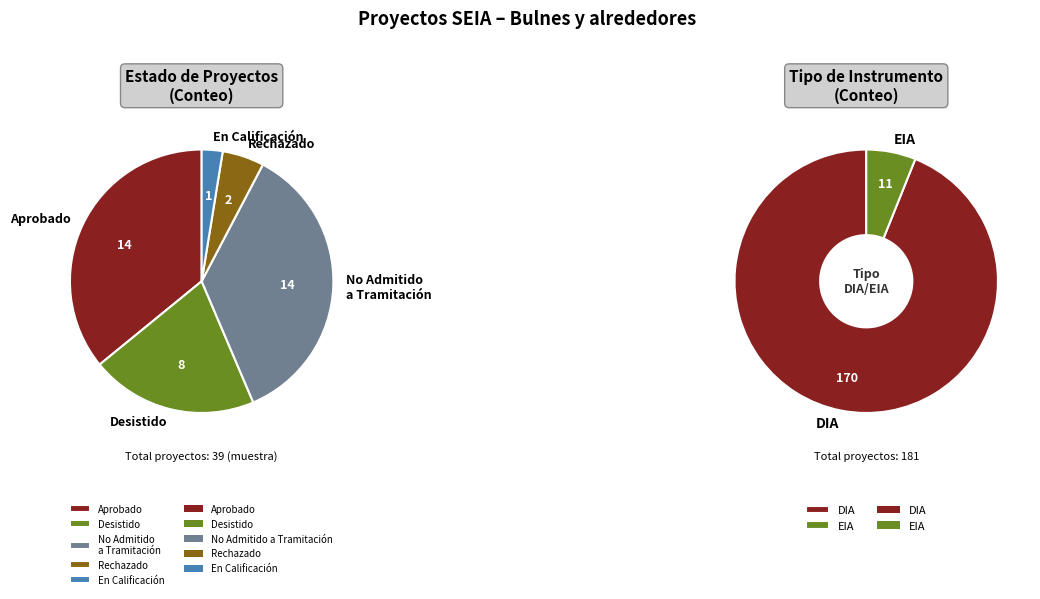

Does EIA account for over 50% of the chart?

No